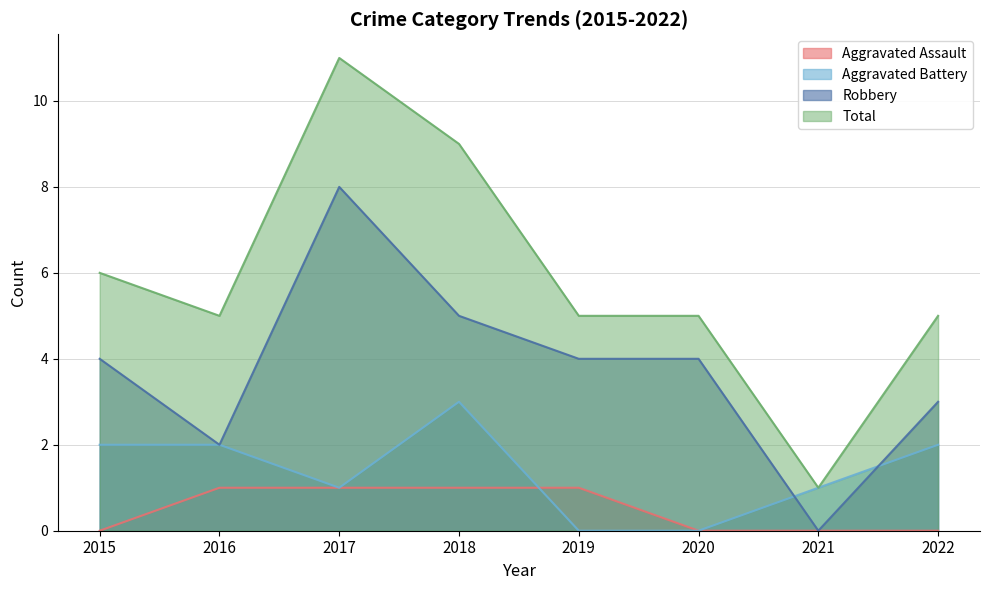

What is the sum of the Total values at 2017 and 2018?

20